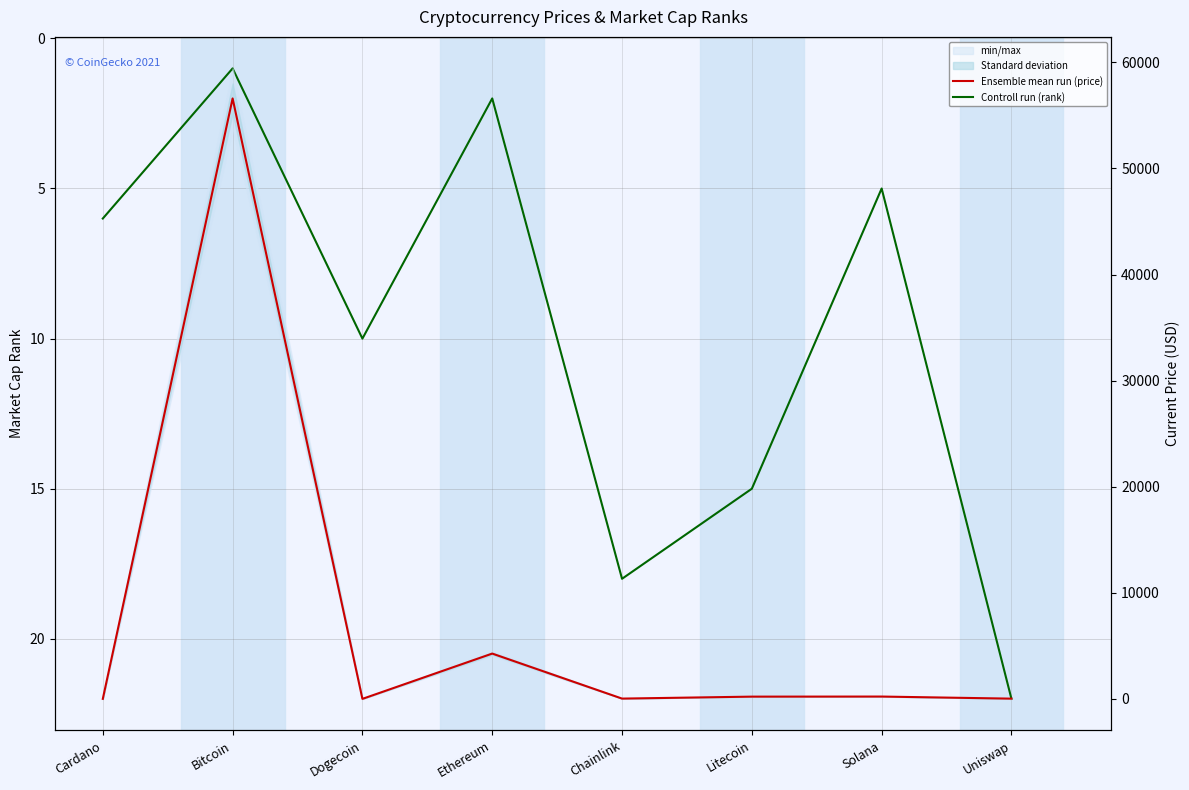

Read the Ensemble mean run (price) value at Ethereum.

4269.1